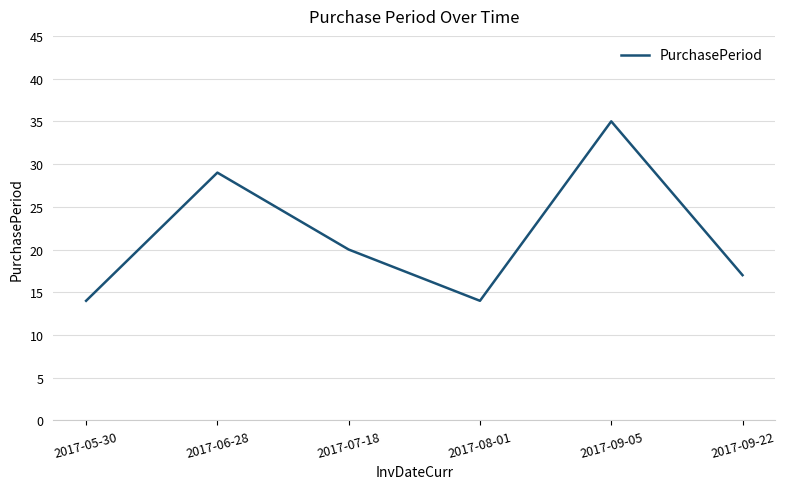

Between 2017-06-28 and 2017-09-05, which is larger?

2017-09-05